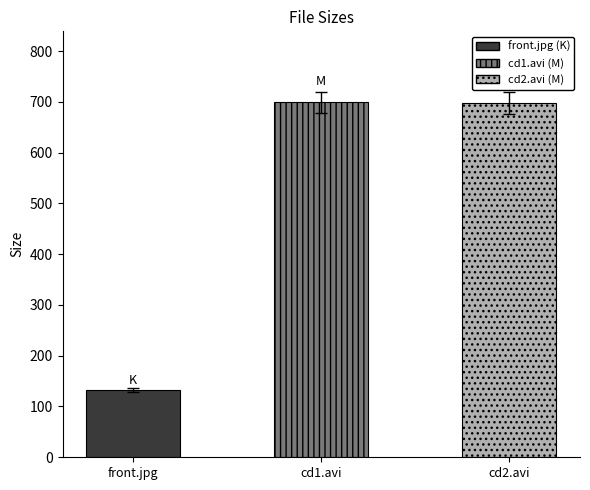

What position from the right is cd1.avi?

2